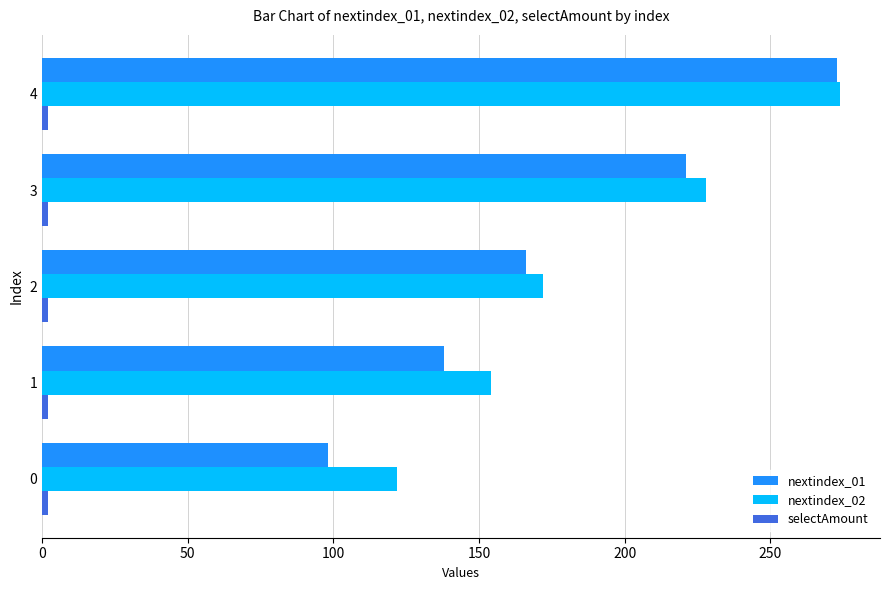

Which series has the widest spread of values?

nextindex_01